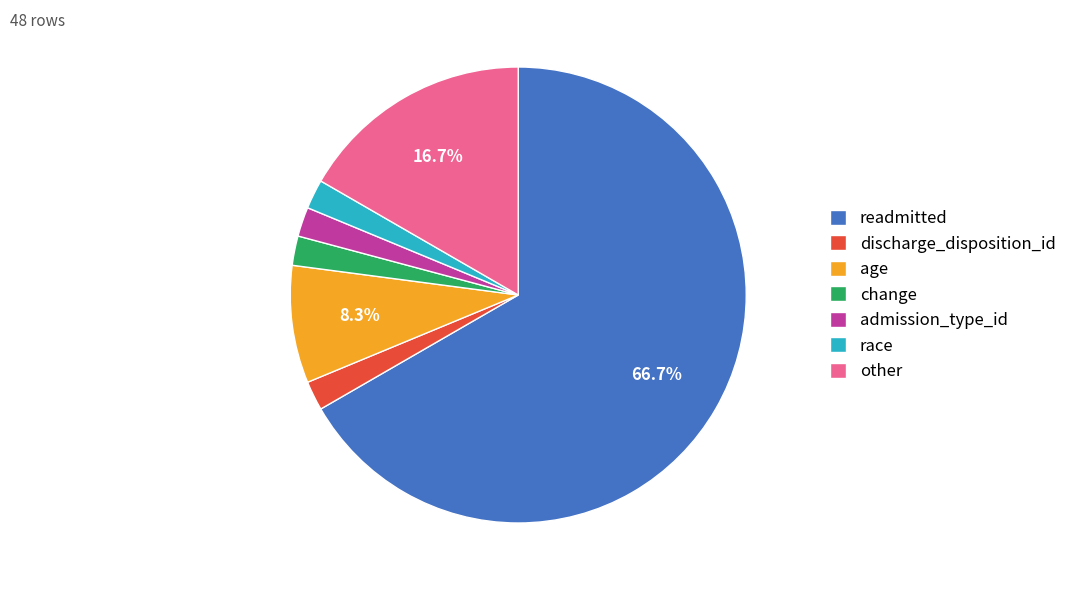

Is there a majority slice in this chart?

Yes